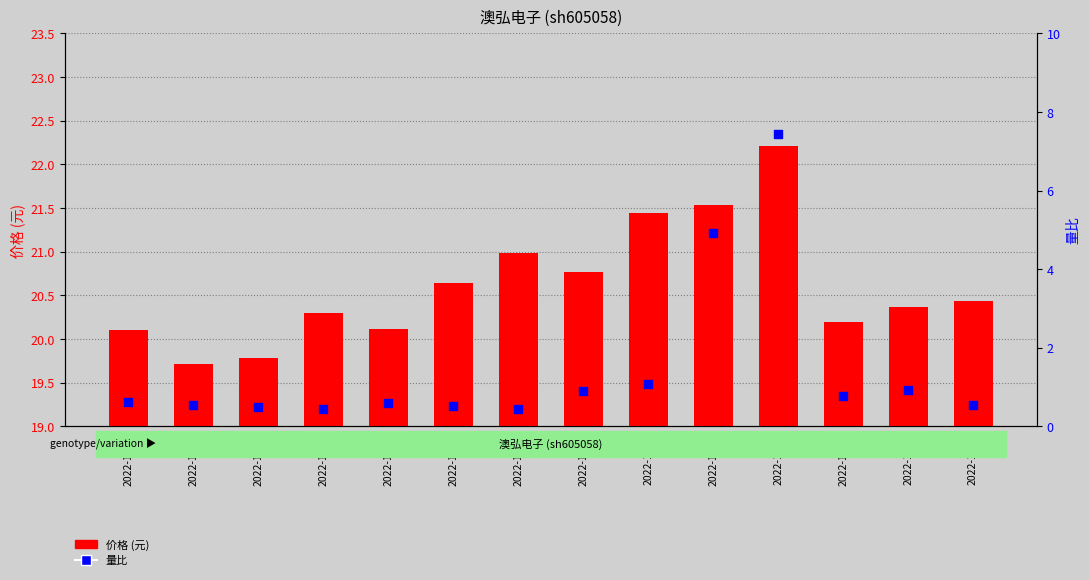

Is the value of 价格 at 2022-11-10 greater than the value of 量比 at 2022-11-28?

Yes